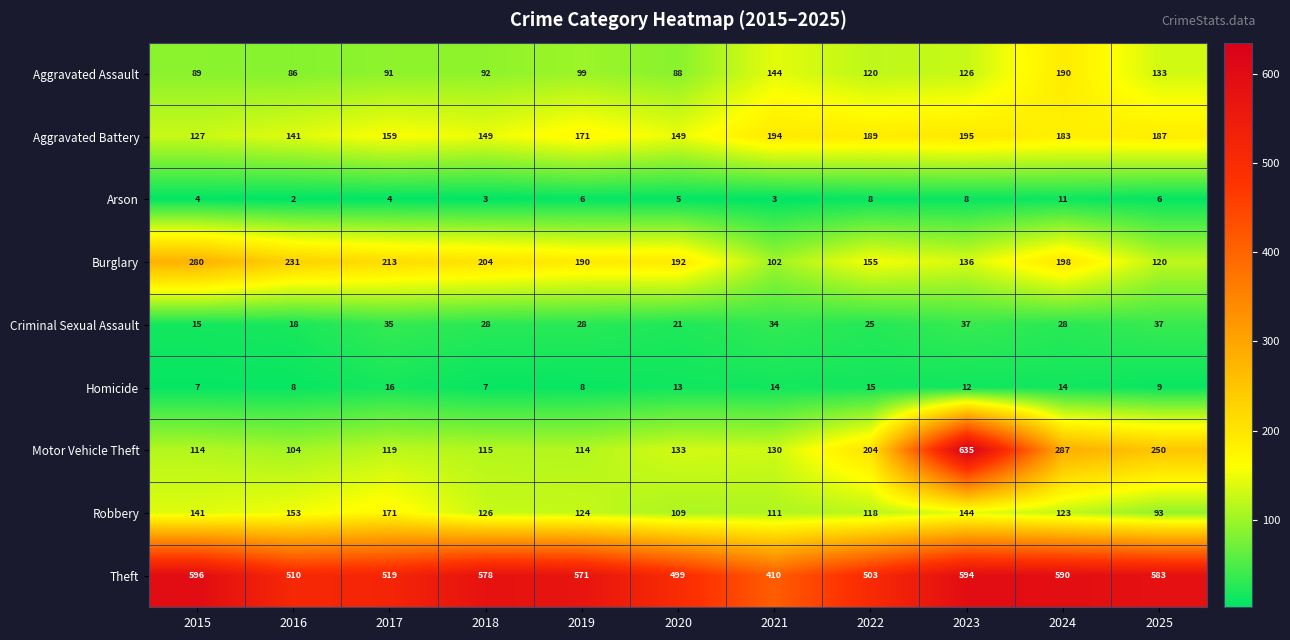

What is the difference between the second highest and second lowest values in the Motor Vehicle Theft series?

173